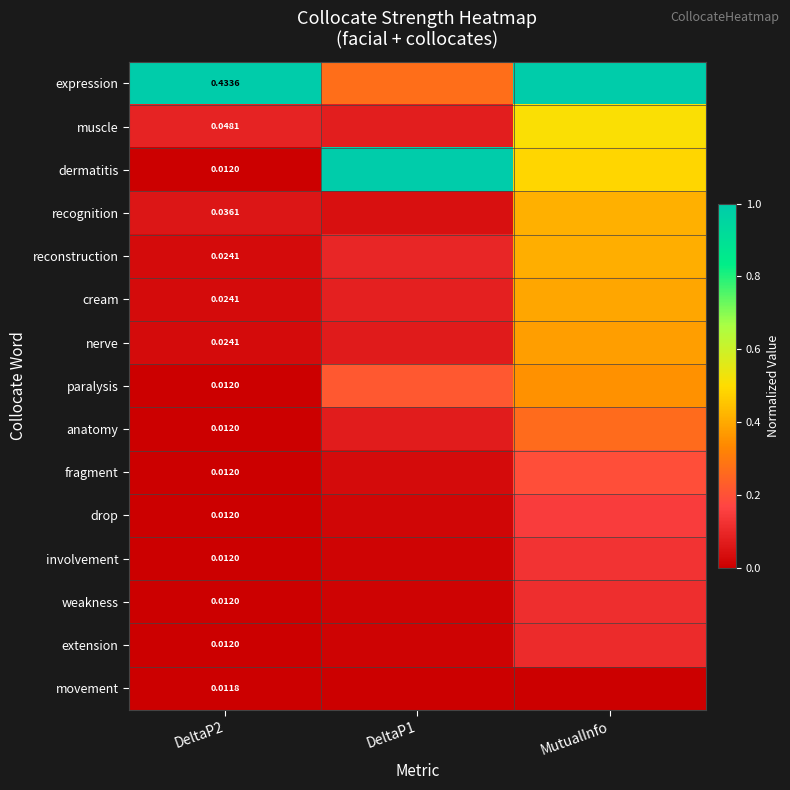

Count the number of categories in the chart.

3